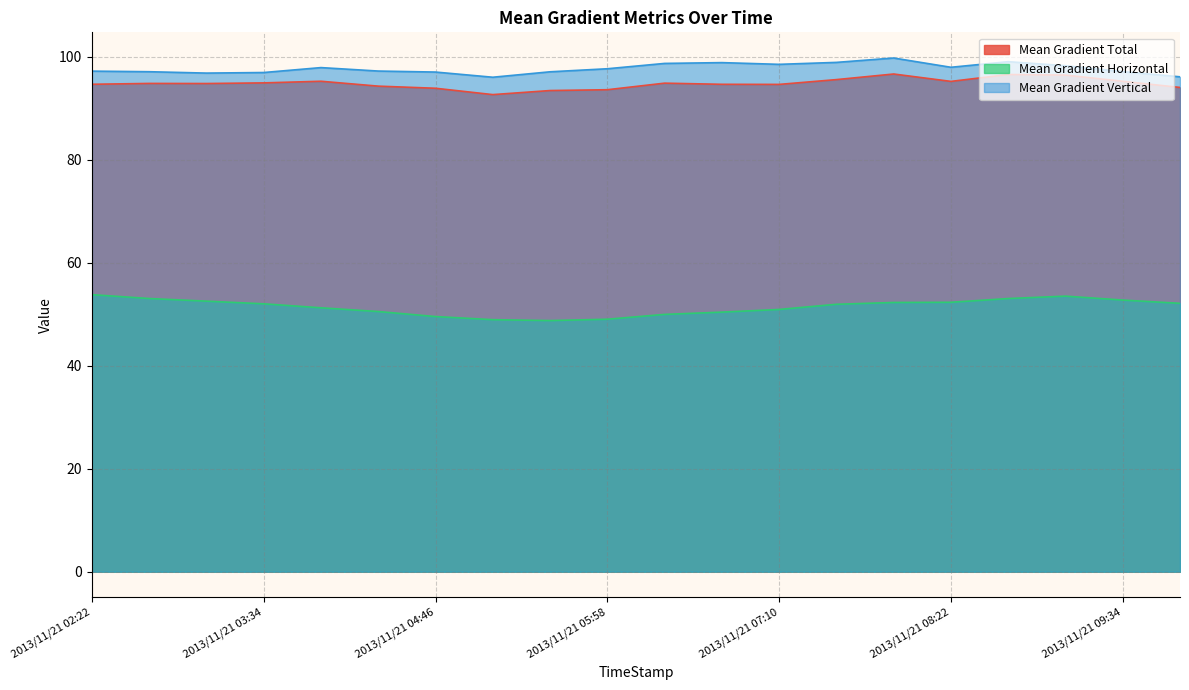

What are all the series names shown in the legend?

Mean Gradient Total, Mean Gradient Horizontal, Mean Gradient Vertical